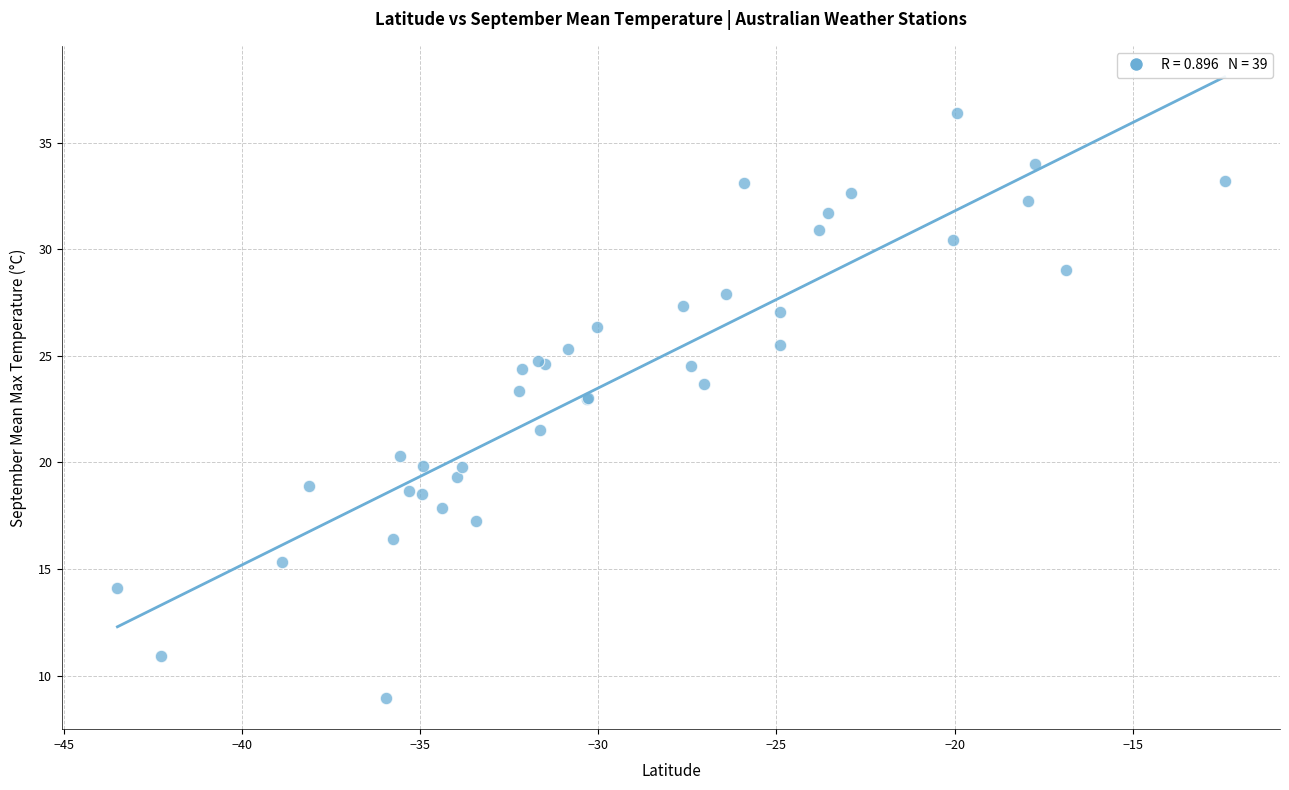

What Y value in the scatter plot is closest to 22?

21.5